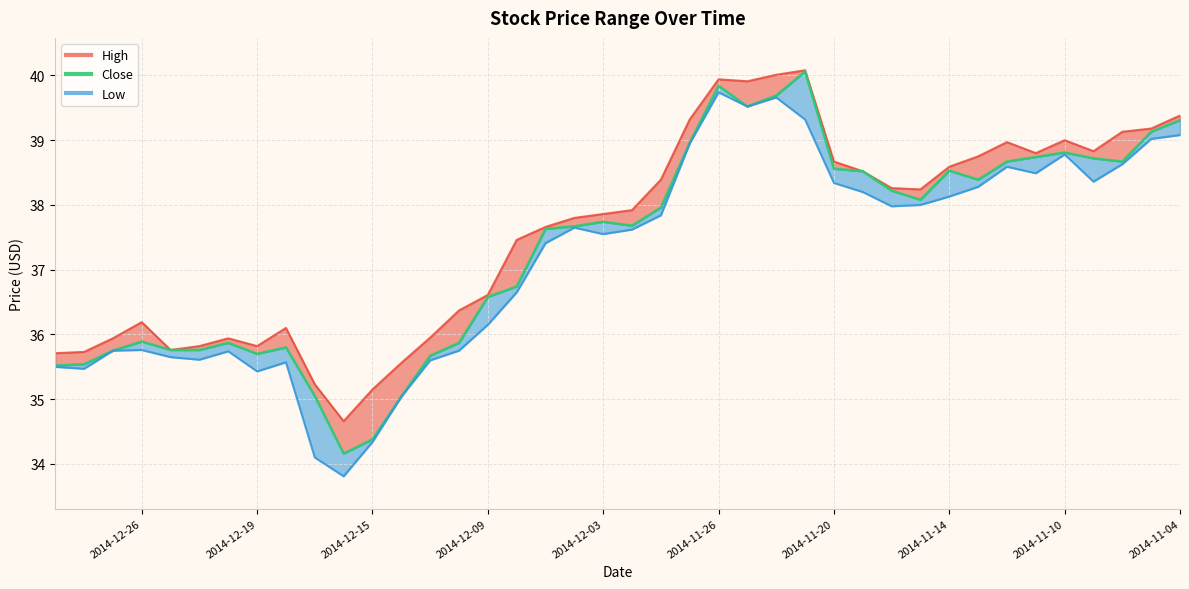

Reading left to right, what are all the values shown in this chart?

High: 35.7	35.7	35.9	36.2	35.8	35.8	35.9	35.8	36.1	35.2	34.7	35.1	35.6	36.0	36.4	36.6	37.5	37.7	37.8	37.9	37.9	38.4	39.3	39.9	39.9	40.0	40.1	38.7	38.5	38.3	38.2	38.6	38.8	39.0	38.8	39.0	38.8	39.1	39.2	39.4
Close: 35.5	35.5	35.8	35.9	35.8	35.8	35.9	35.7	35.8	35.0	34.2	34.4	35.0	35.7	35.9	36.6	36.7	37.6	37.7	37.7	37.7	38.0	39.0	39.8	39.5	39.7	40.1	38.6	38.5	38.2	38.1	38.5	38.4	38.7	38.7	38.8	38.7	38.7	39.1	39.3
Low: 35.5	35.5	35.8	35.8	35.6	35.6	35.7	35.4	35.6	34.1	33.8	34.3	35.0	35.6	35.8	36.1	36.6	37.4	37.6	37.5	37.6	37.8	39.0	39.7	39.5	39.7	39.3	38.3	38.2	38.0	38.0	38.1	38.3	38.6	38.5	38.8	38.4	38.6	39.0	39.1